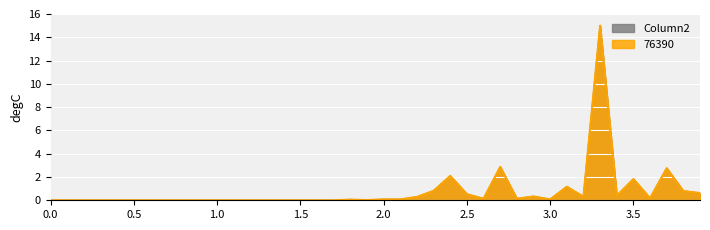

At which category is the sum across all series the highest?

3.3